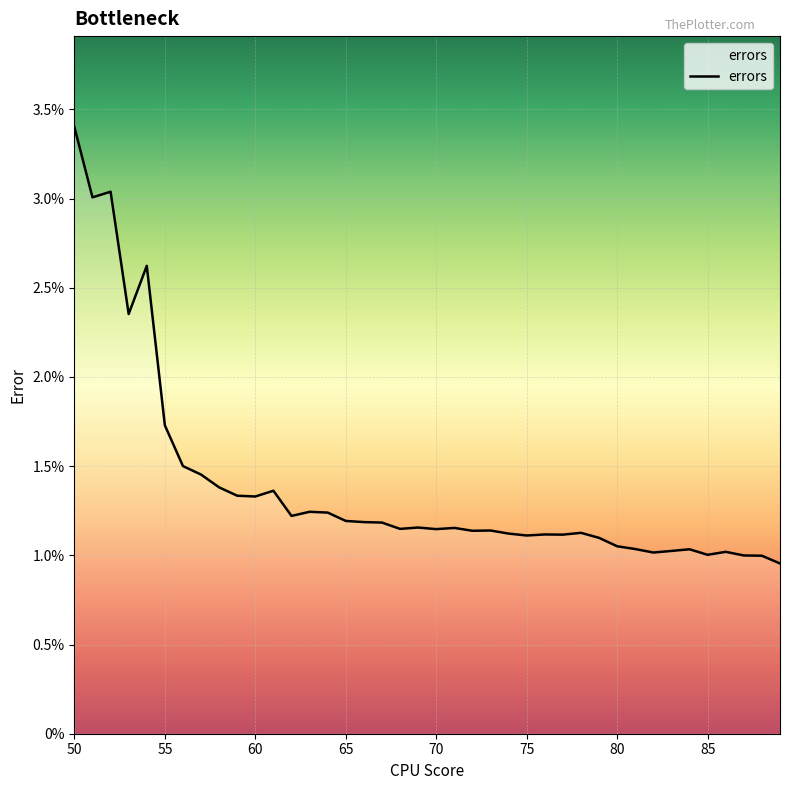

Is this an area chart (filled region under the line)?

Yes